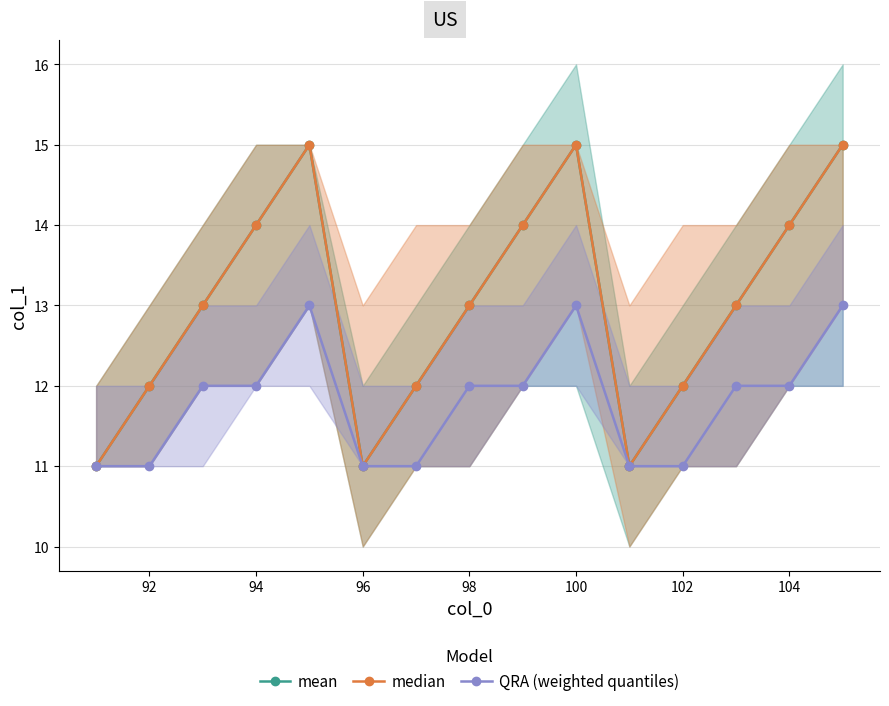

Which series has the largest total across all categories?

mean